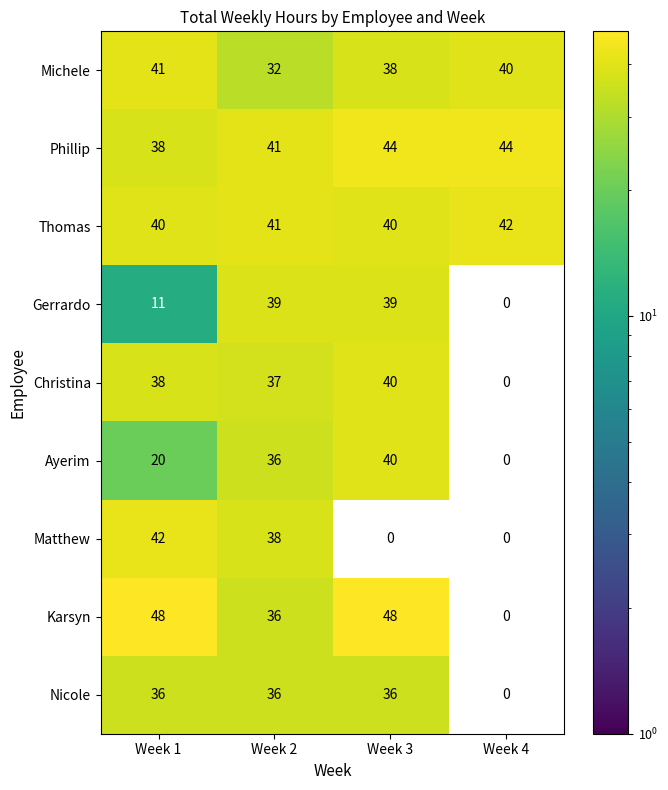

The value of Ayerim at Week 3 is 25. True or false?

False